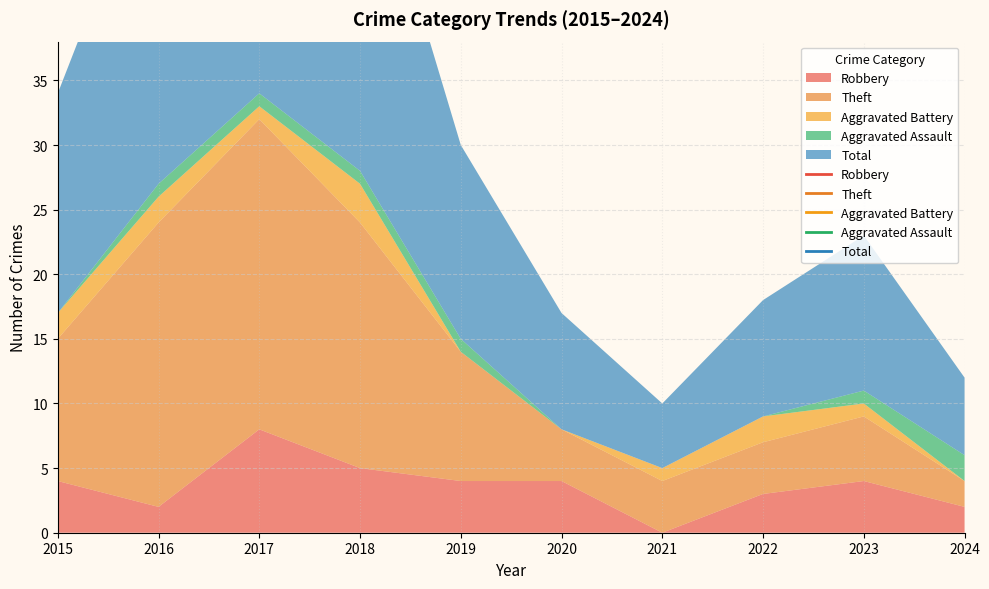

True or false: Theft and Total intersect in this chart.

False